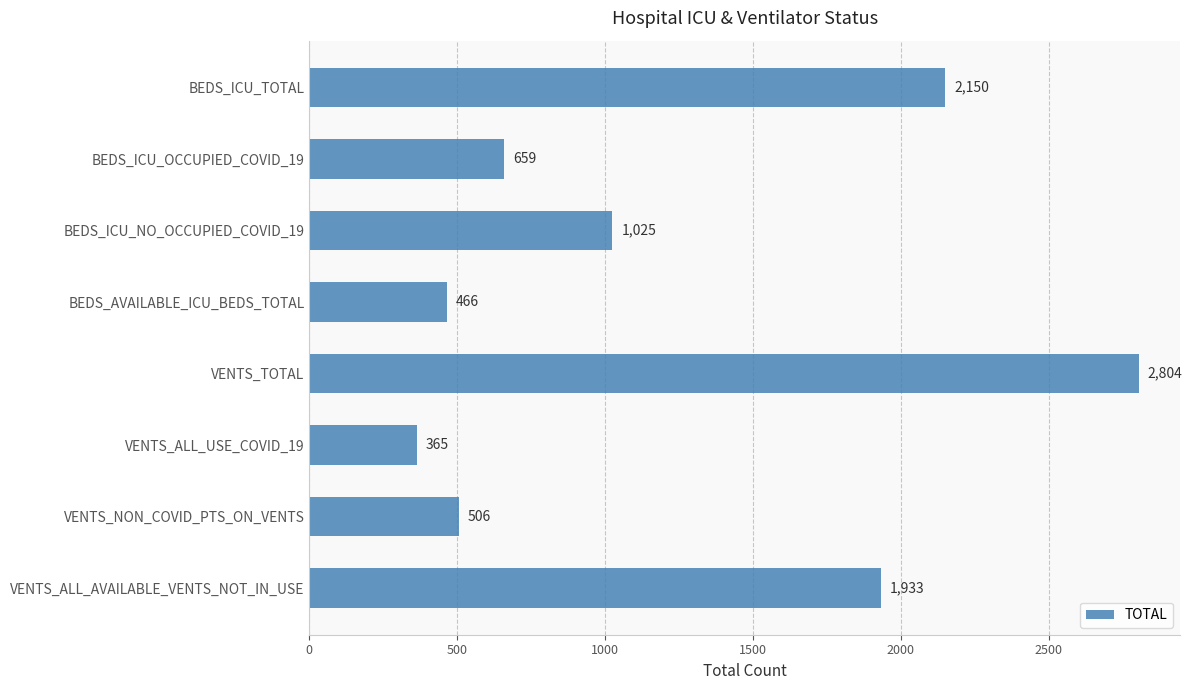

What is the label of the 7th bar from the top?

VENTS_NON_COVID_PTS_ON_VENTS